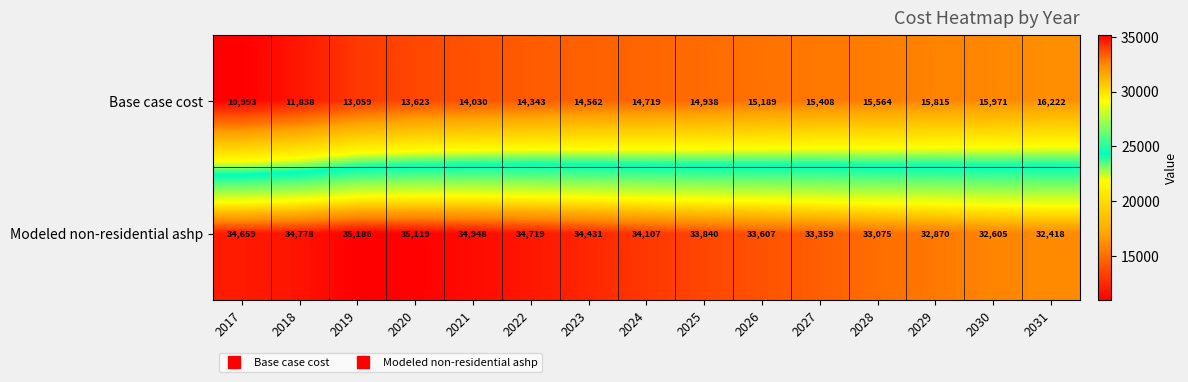

Is it true that Modeled non-residential ashp equals 33840 at 2025?

True